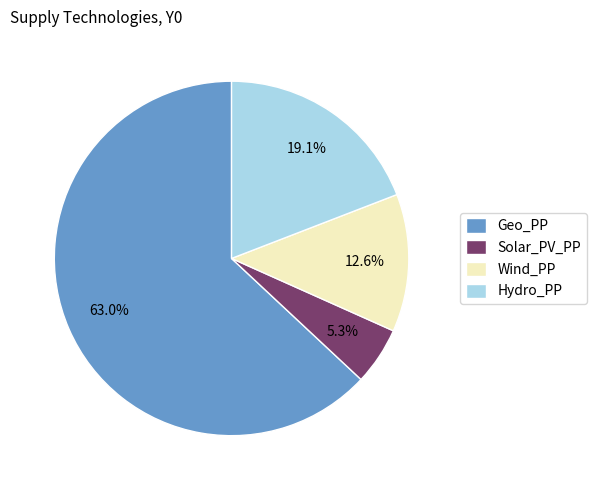

Does any single category account for the majority?

Yes